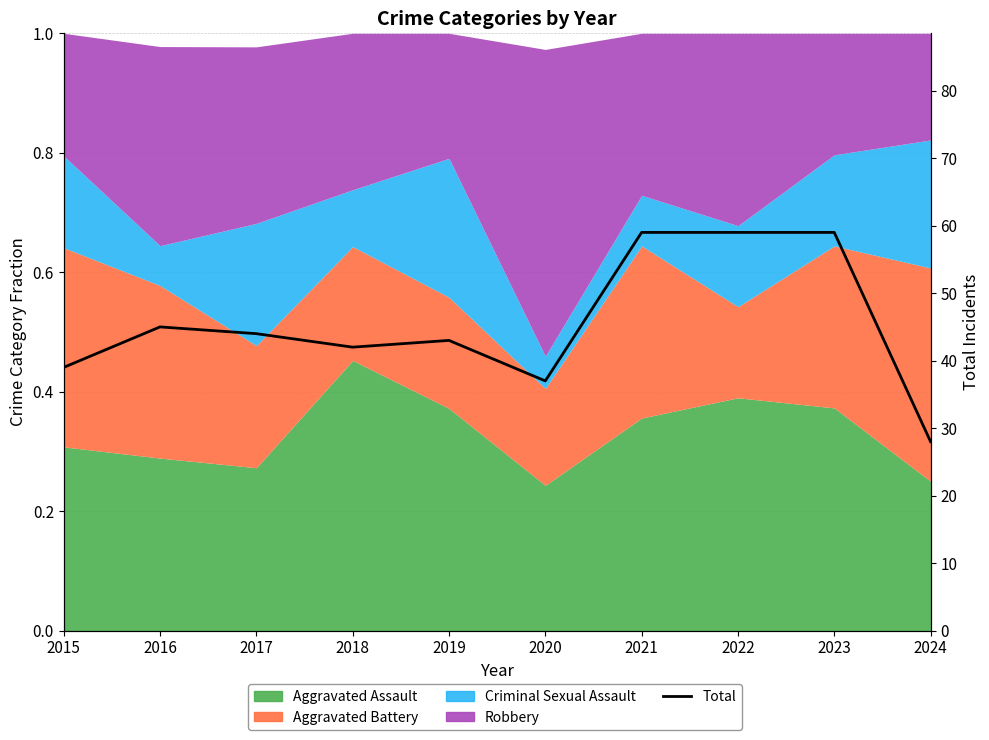

Reading left to right, transcribe all the data shown in this chart.

2015=39	2016=45	2017=44	2018=42	2019=43	2020=37	2021=59	2022=59	2023=59	2024=28